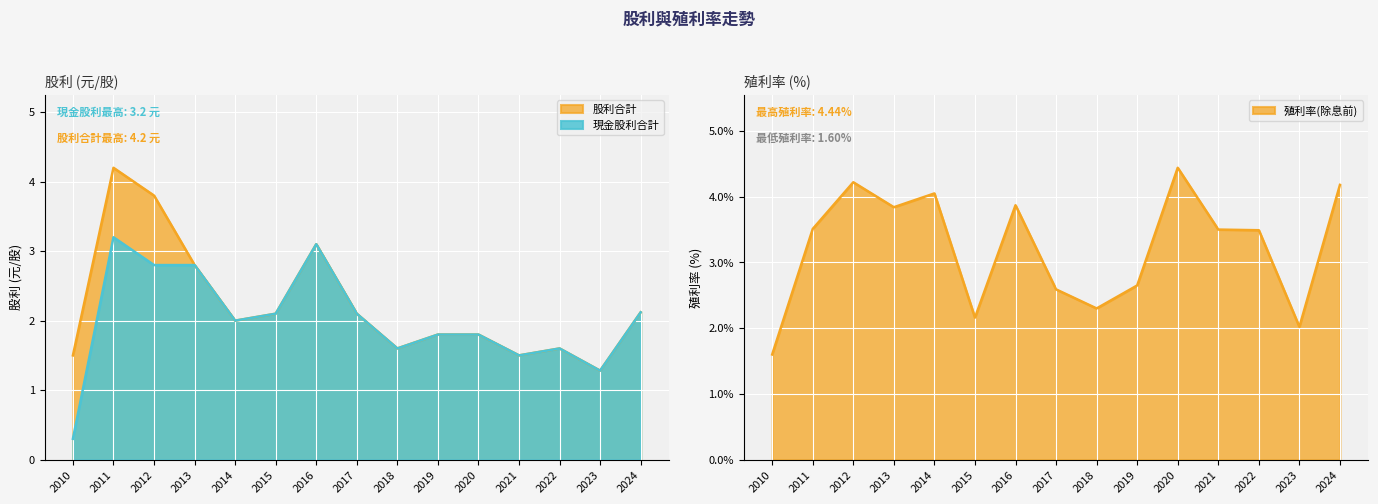

What is the value of the 殖利率(除息前) point at the 5th from the left?

4.0